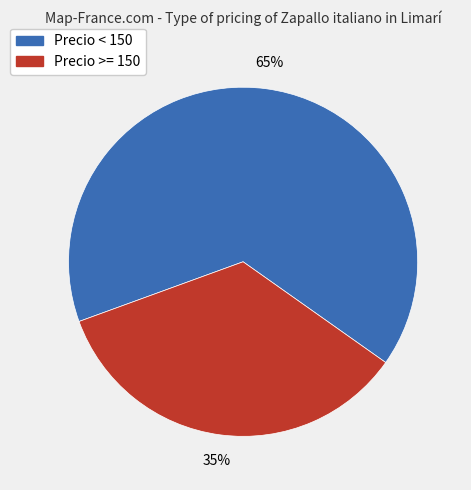

To the nearest percent, what is the average slice percentage?

50%